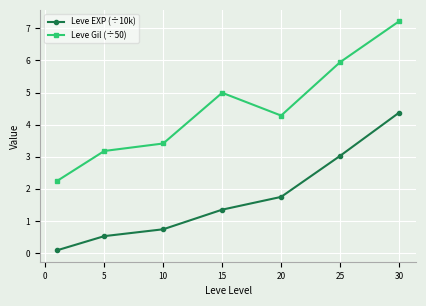

Which series has the widest spread of values?

Leve Gil (÷50)